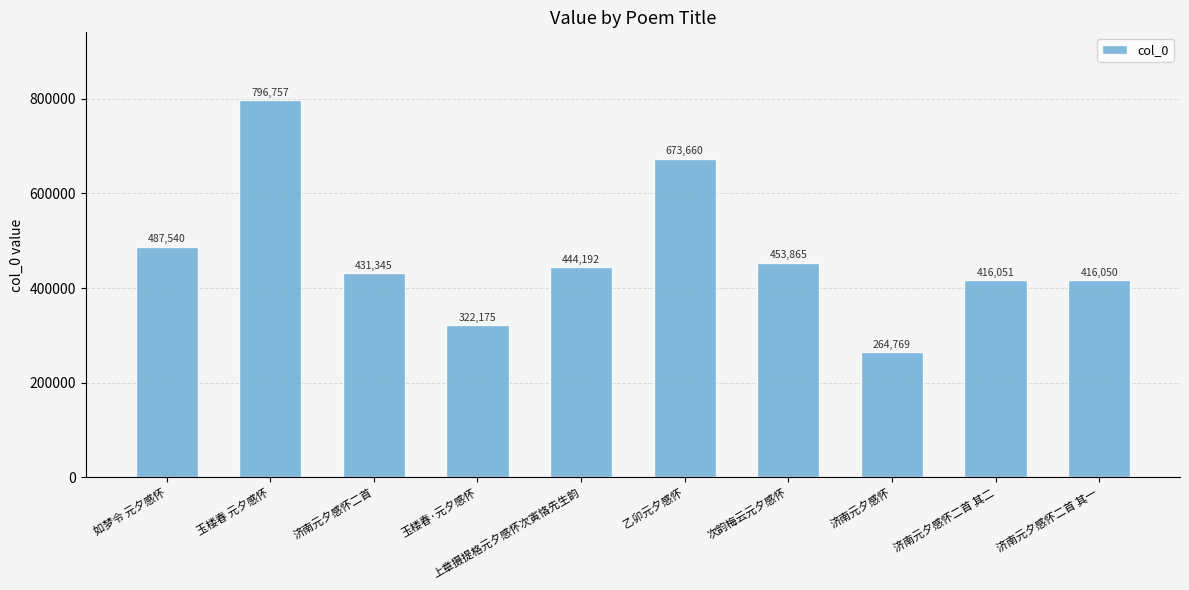

At which label is the value closest to 530763?

如梦令 元夕感怀